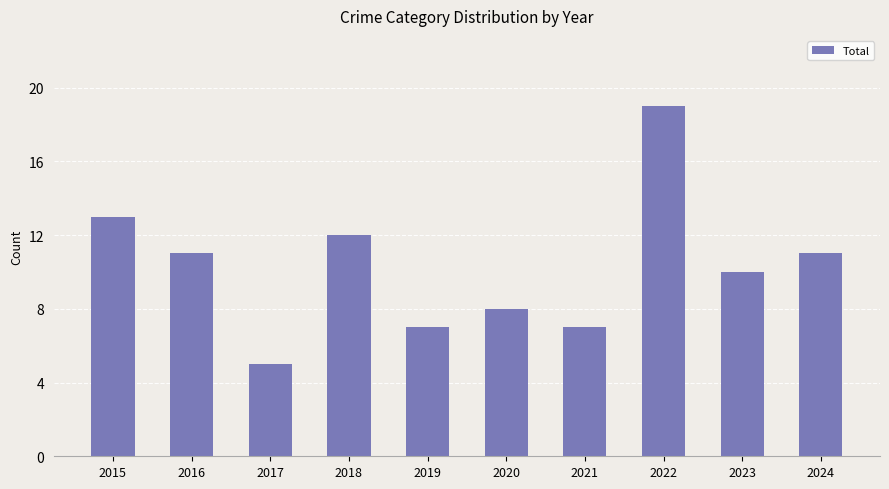

What is the change in value from 2018 to 2022?

+7